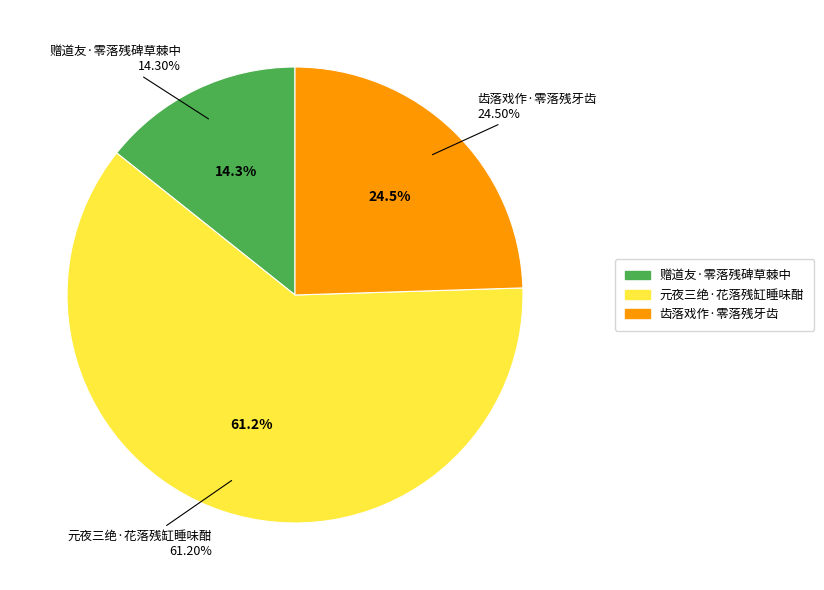

To the nearest percent, what is the average slice percentage?

33%